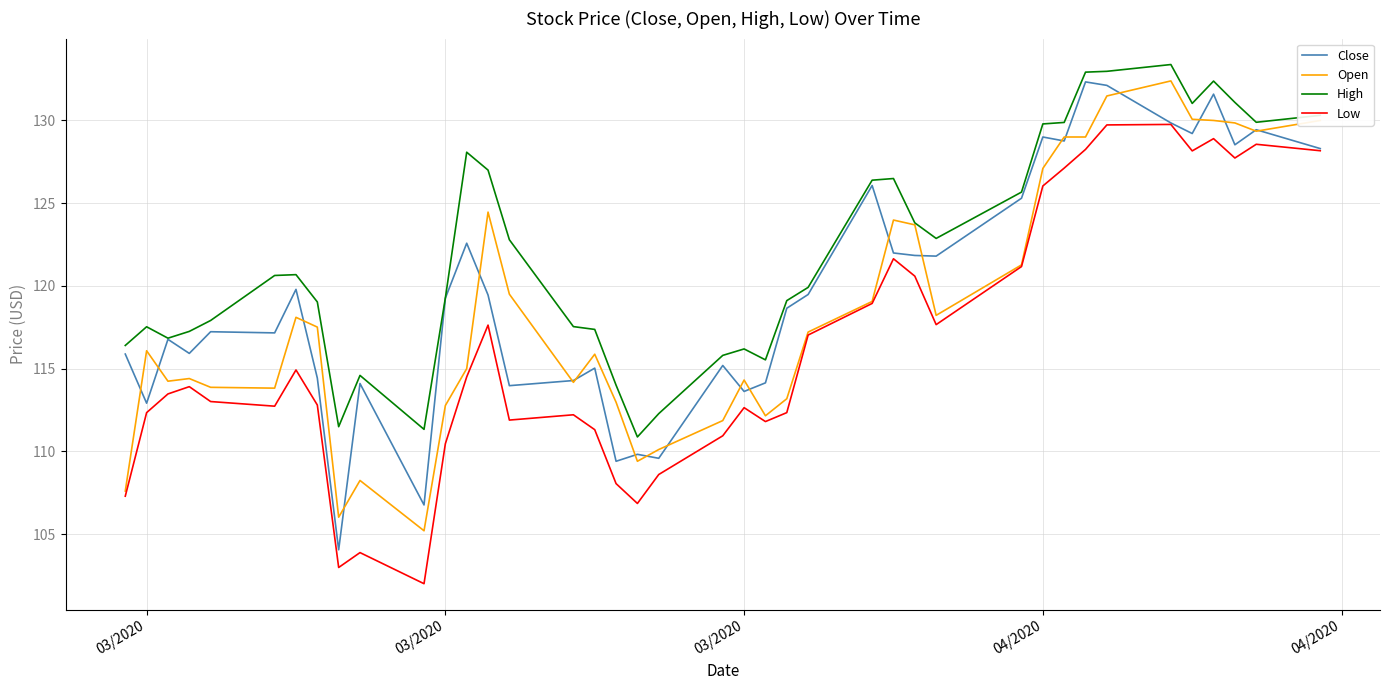

True or false: Low and High intersect in this chart.

False